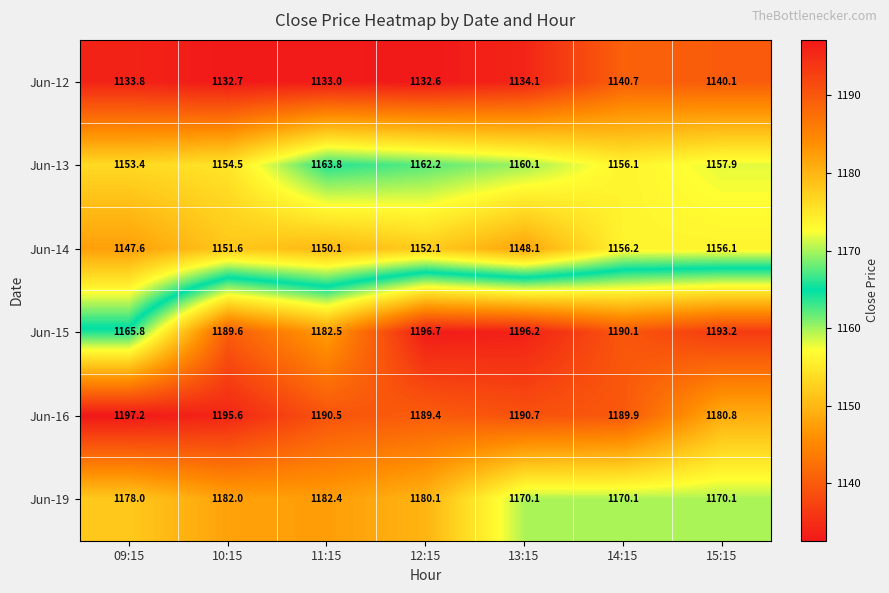

True or false: Jun-19 has a value of 800.2 at 14:15.

False